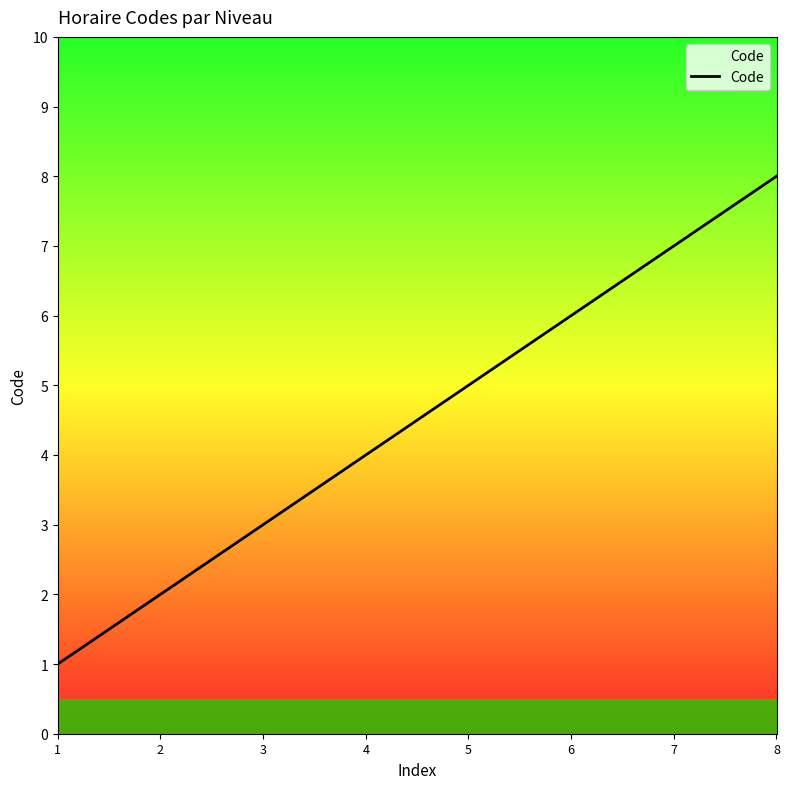

At which category does the chart reach its peak across all series?

8